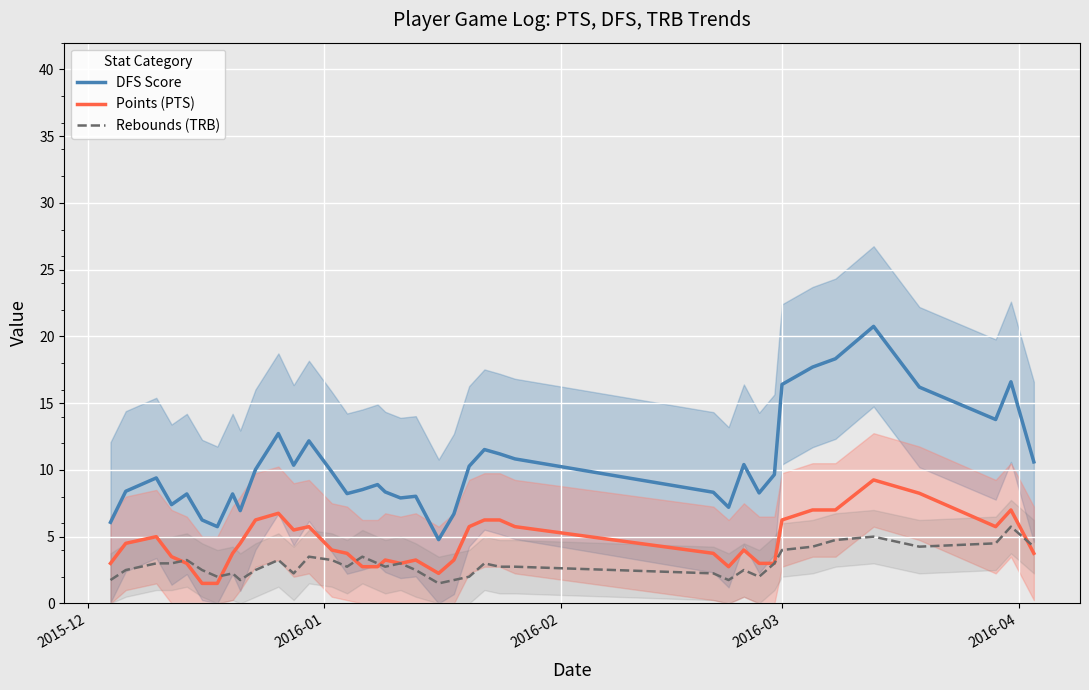

True or false: DFS Score and Points (PTS) intersect in this chart.

False